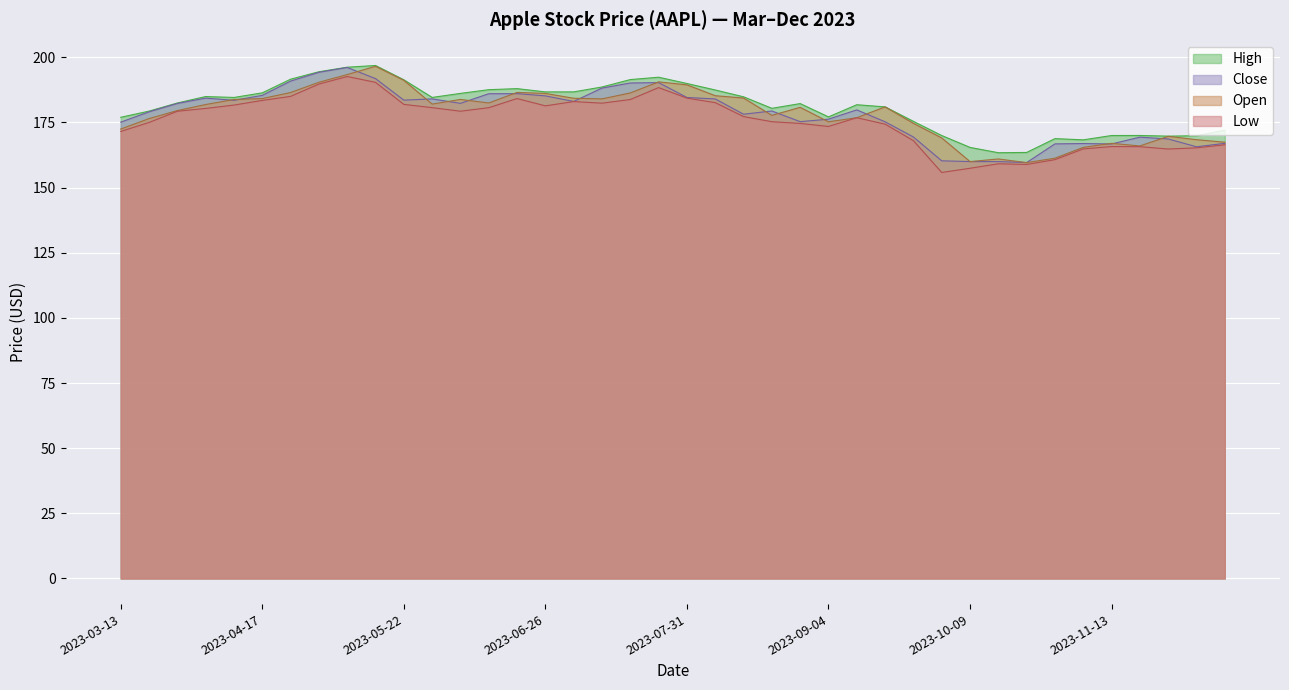

True or false: Open and Low cross at least once.

False